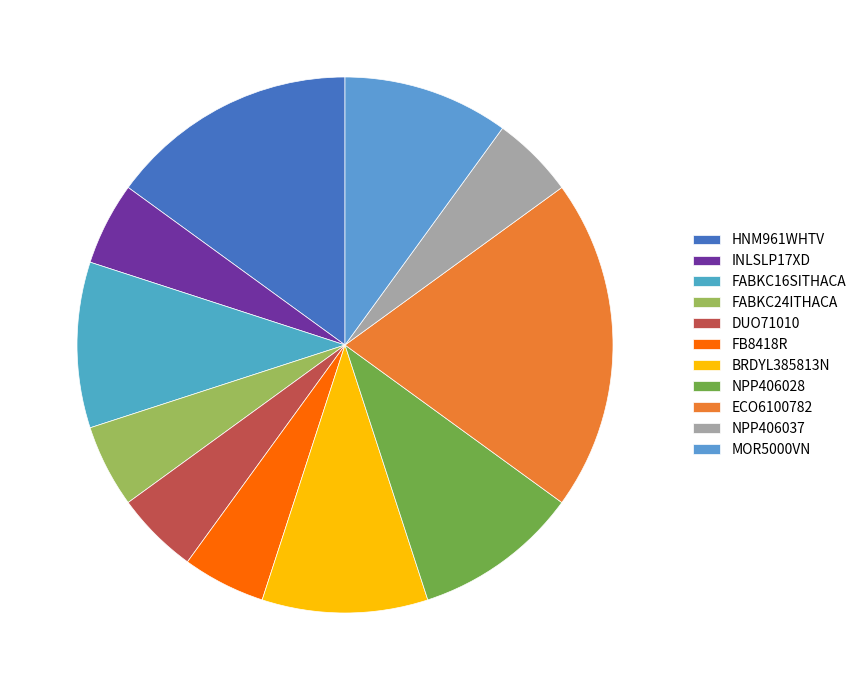

To the nearest percent, what is the difference between the NPP406037 and FABKC16SITHACA slice percentages?

5%